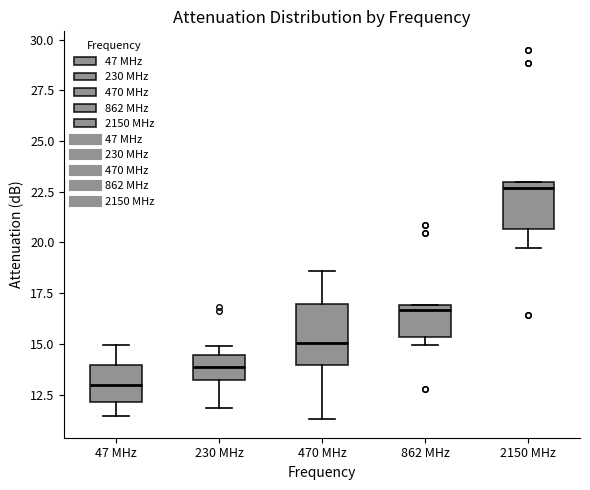

Which box's median line is the lowest?

47 MHz